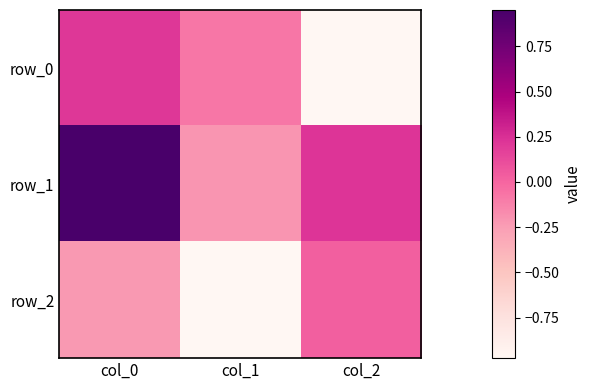

True or false: row_2 has a value of -0.4 at col_0.

False